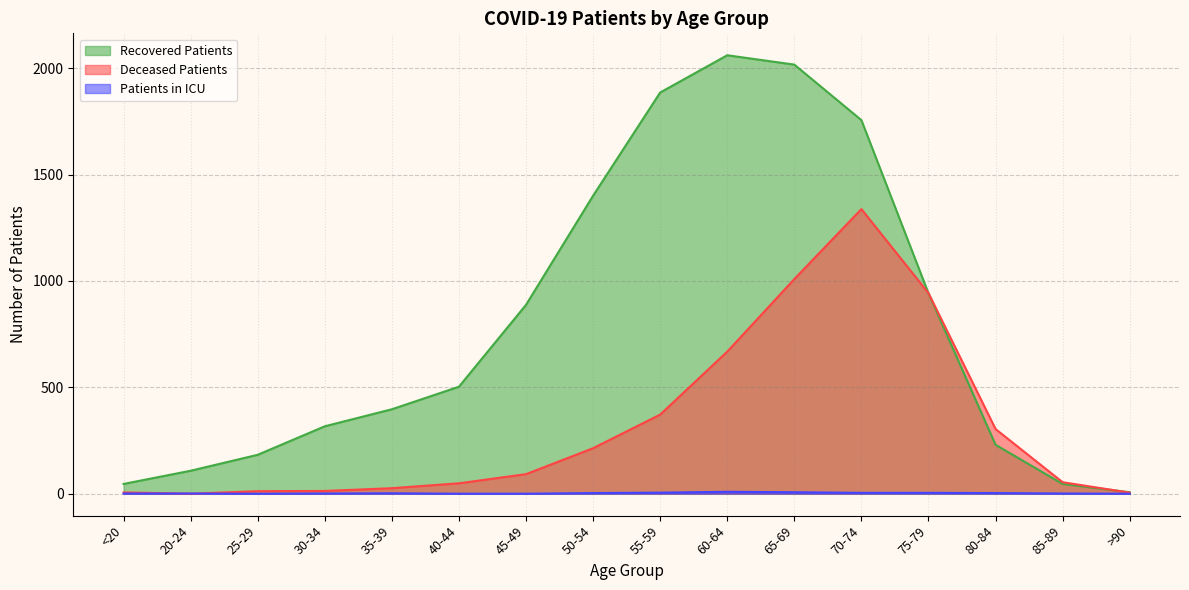

What is the maximum value for deceased_patients?

1338